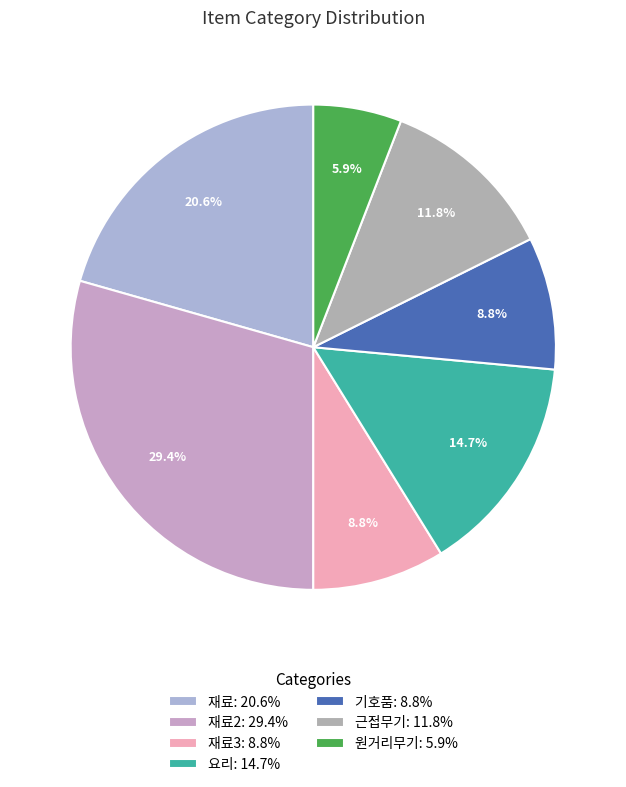

Count the number of slices in the pie.

7